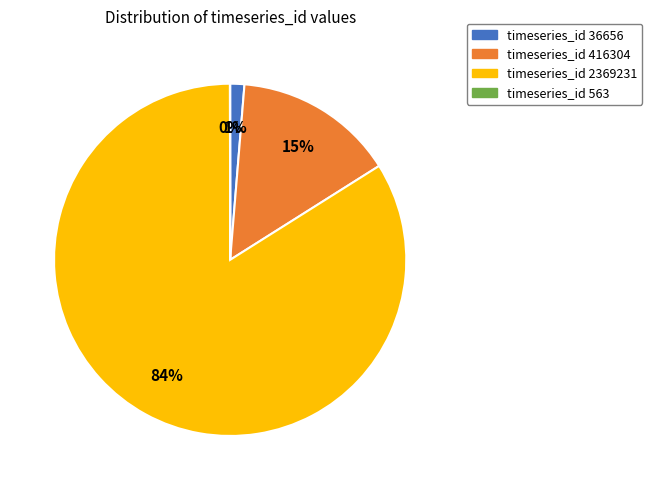

Does timeseries_id 416304 account for over 50% of the chart?

No